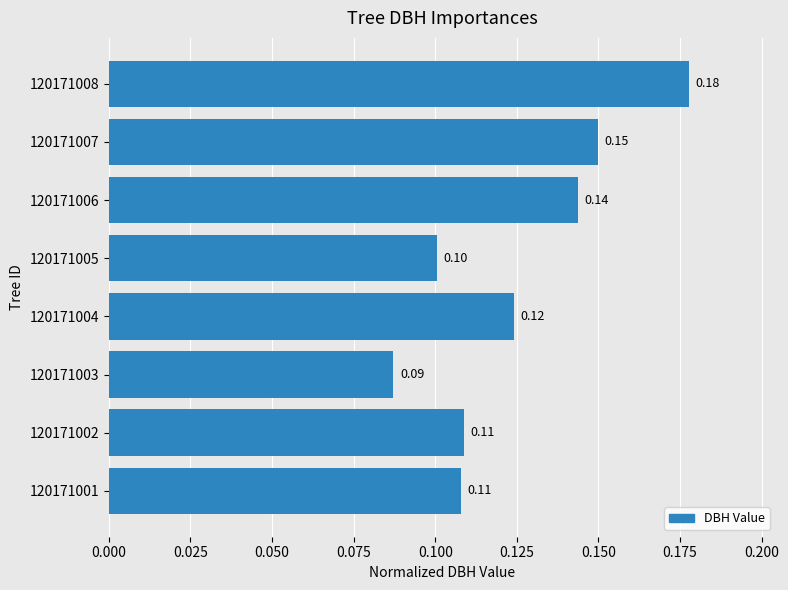

What is the smallest value displayed?

0.1